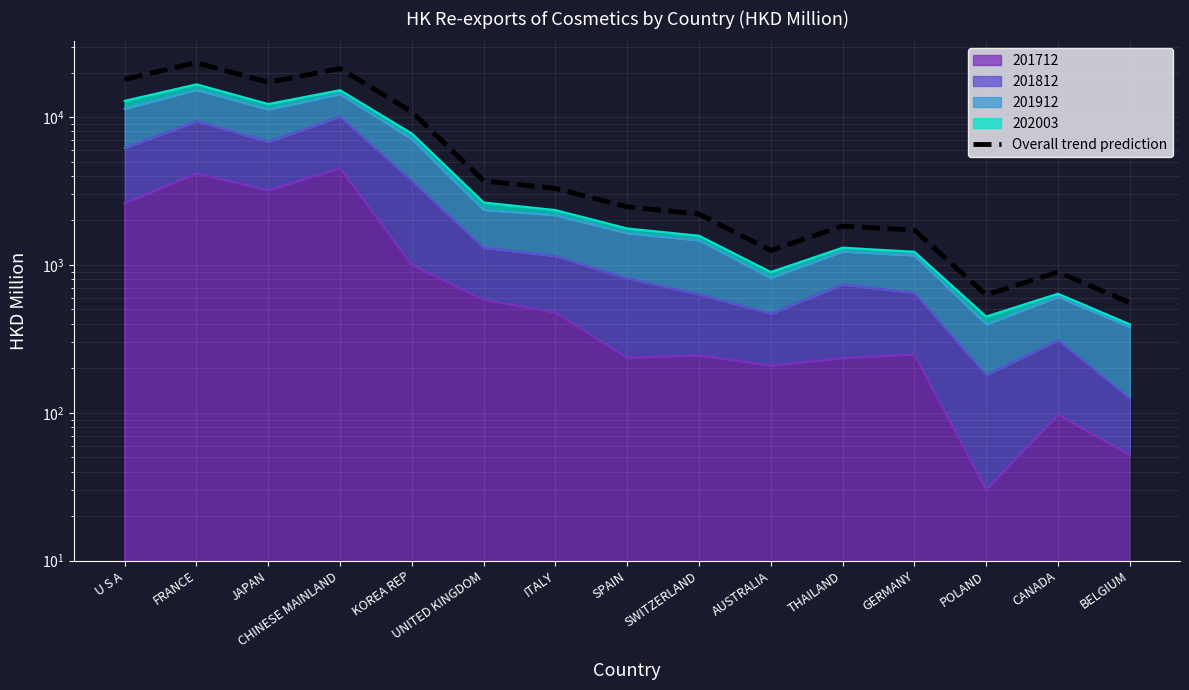

Which has a higher value, GERMANY or JAPAN?

JAPAN